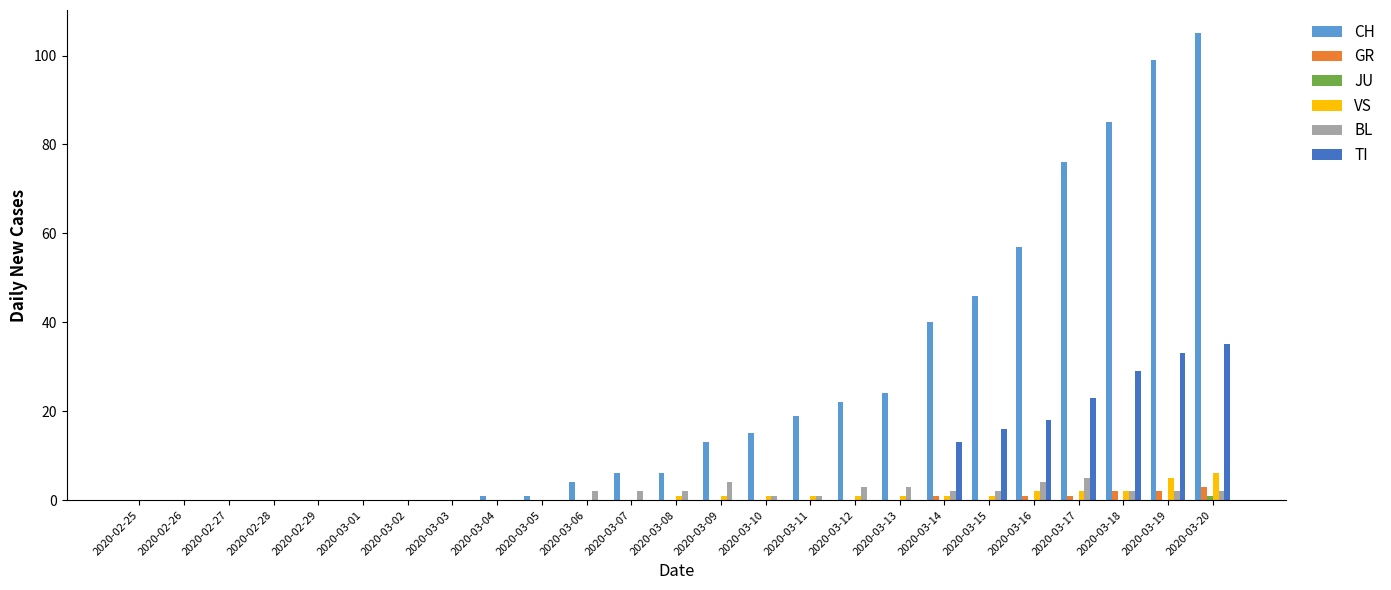

What is the greatest value displayed?

105